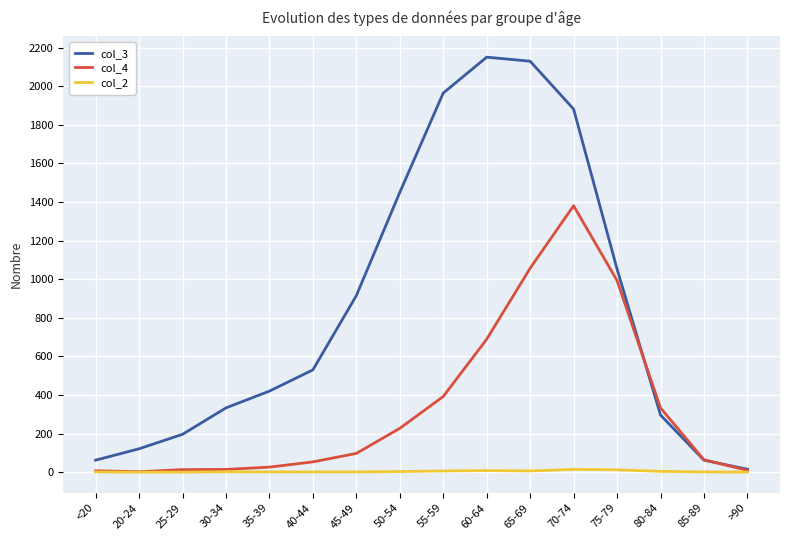

At which label is col_4 closest to 691?

60-64